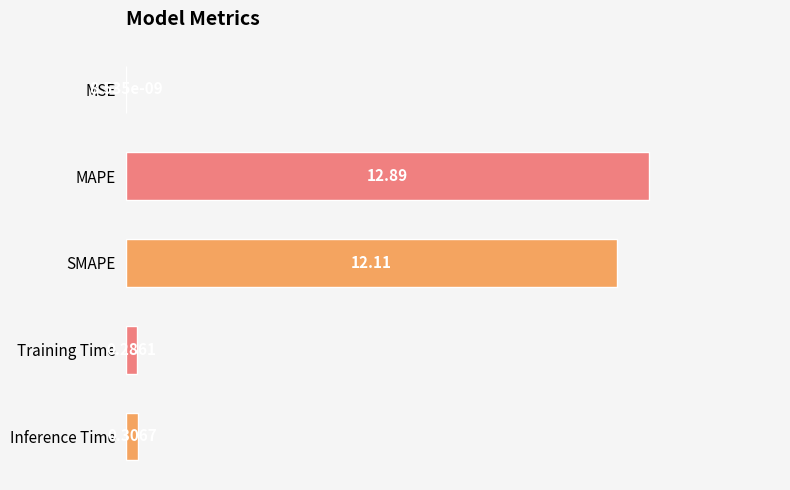

What is the change in value from MAPE to SMAPE?

-0.8